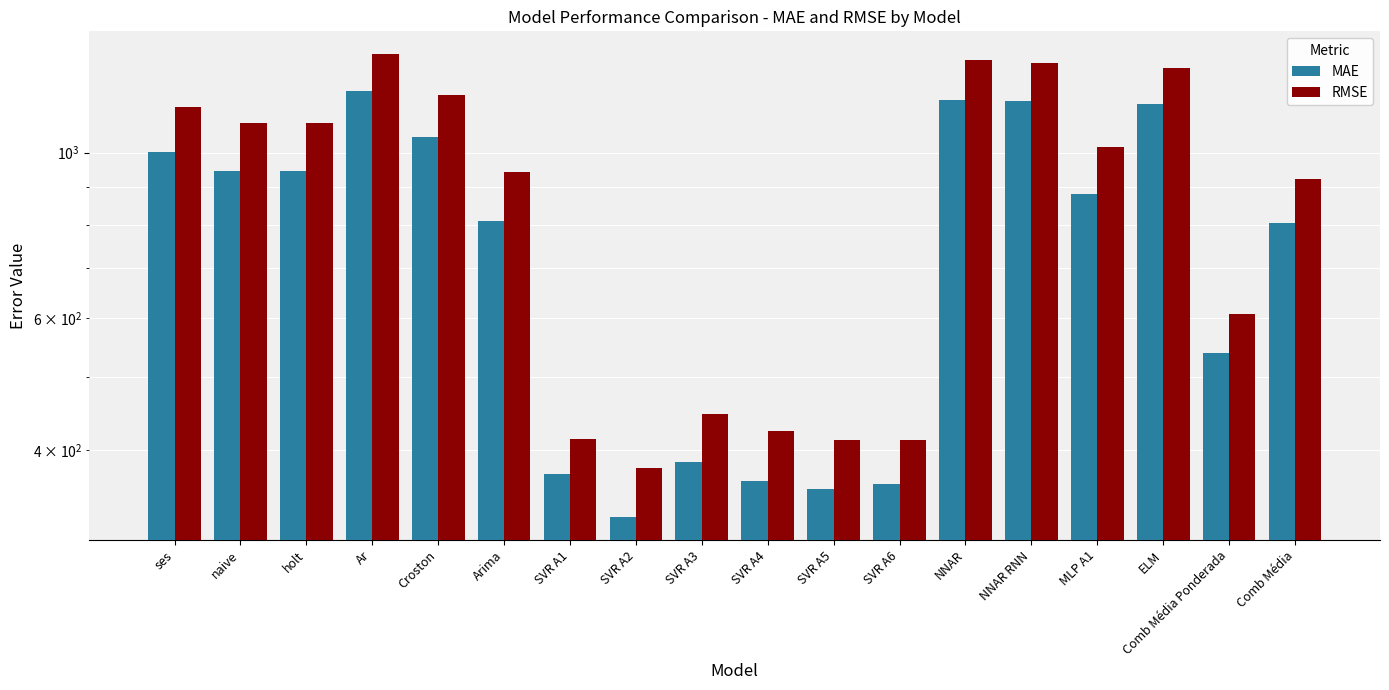

What is the label of the 6th bar from the right?

NNAR